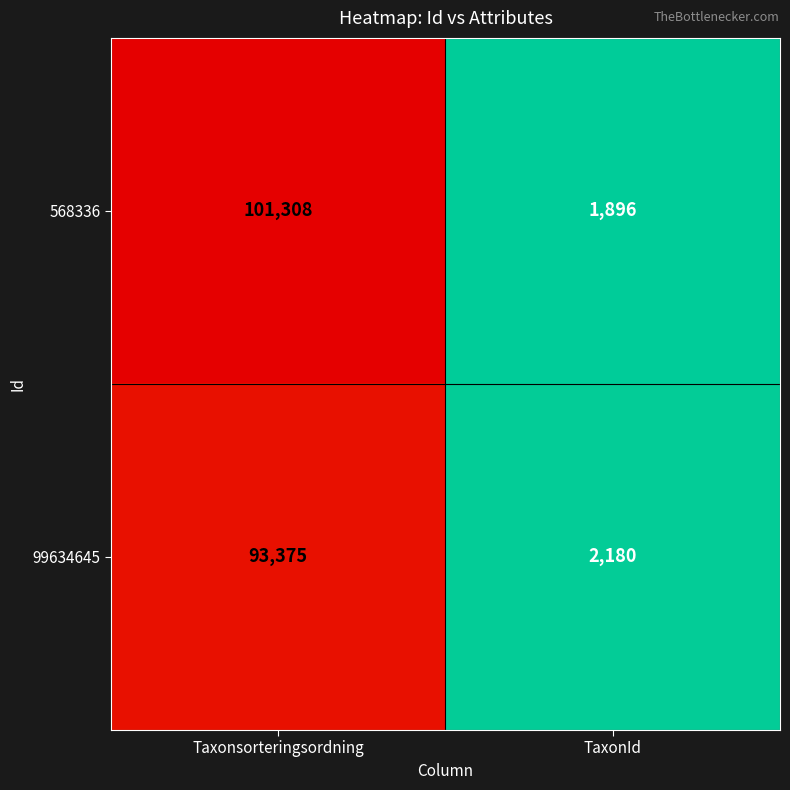

Read the 568336 value at TaxonId.

1896